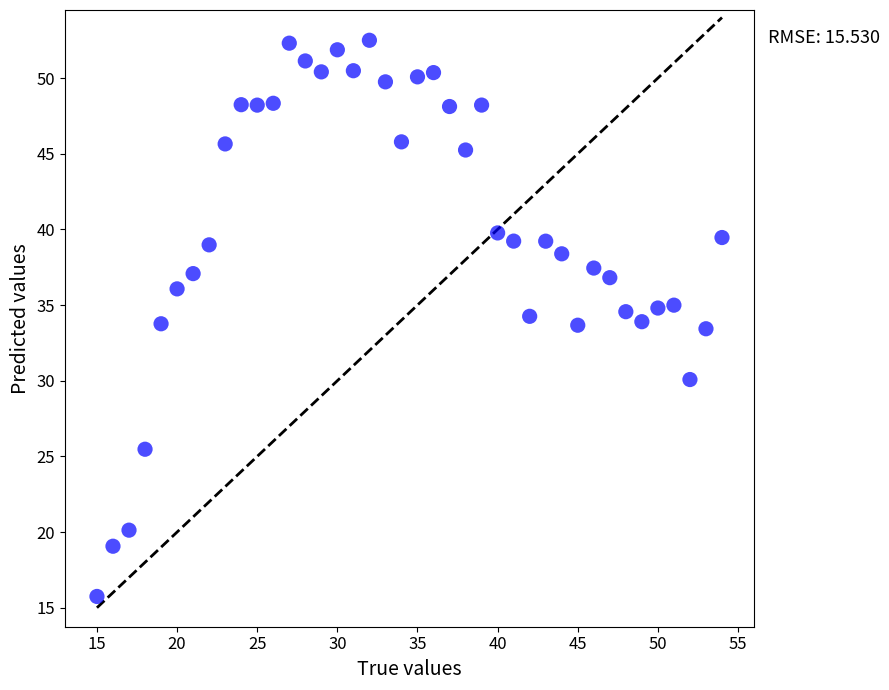

What is the range of X values (max minus min)?

39.0